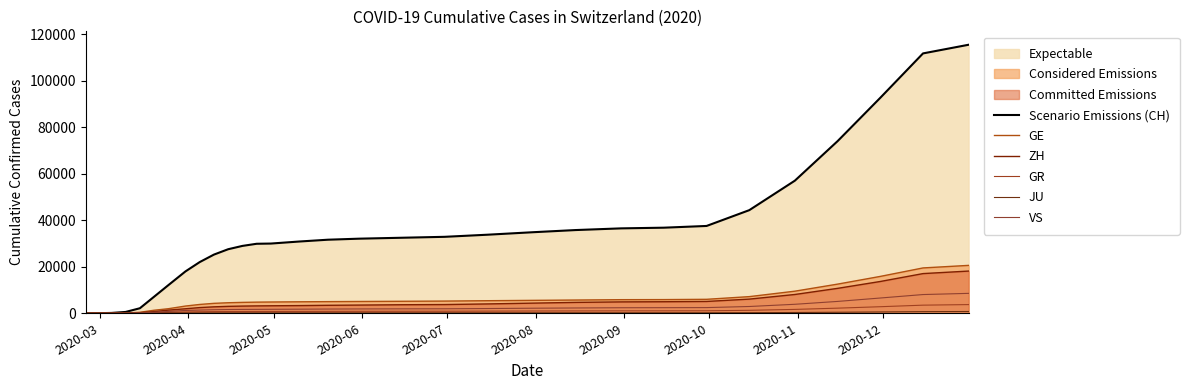

What value does the JU series have at 2020-09, to the nearest 50?

100